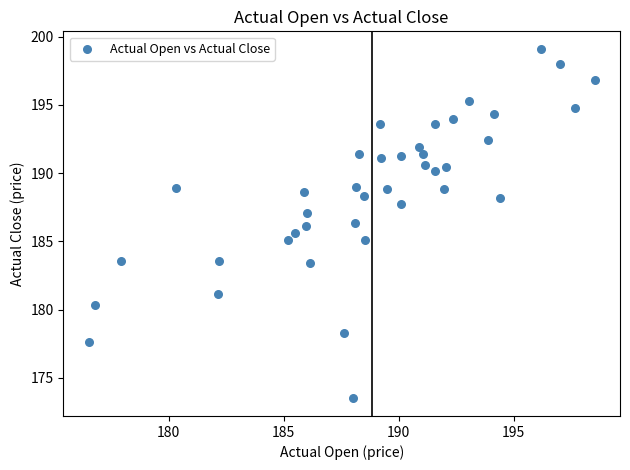

What is the range of Y values (max minus min)?

25.6